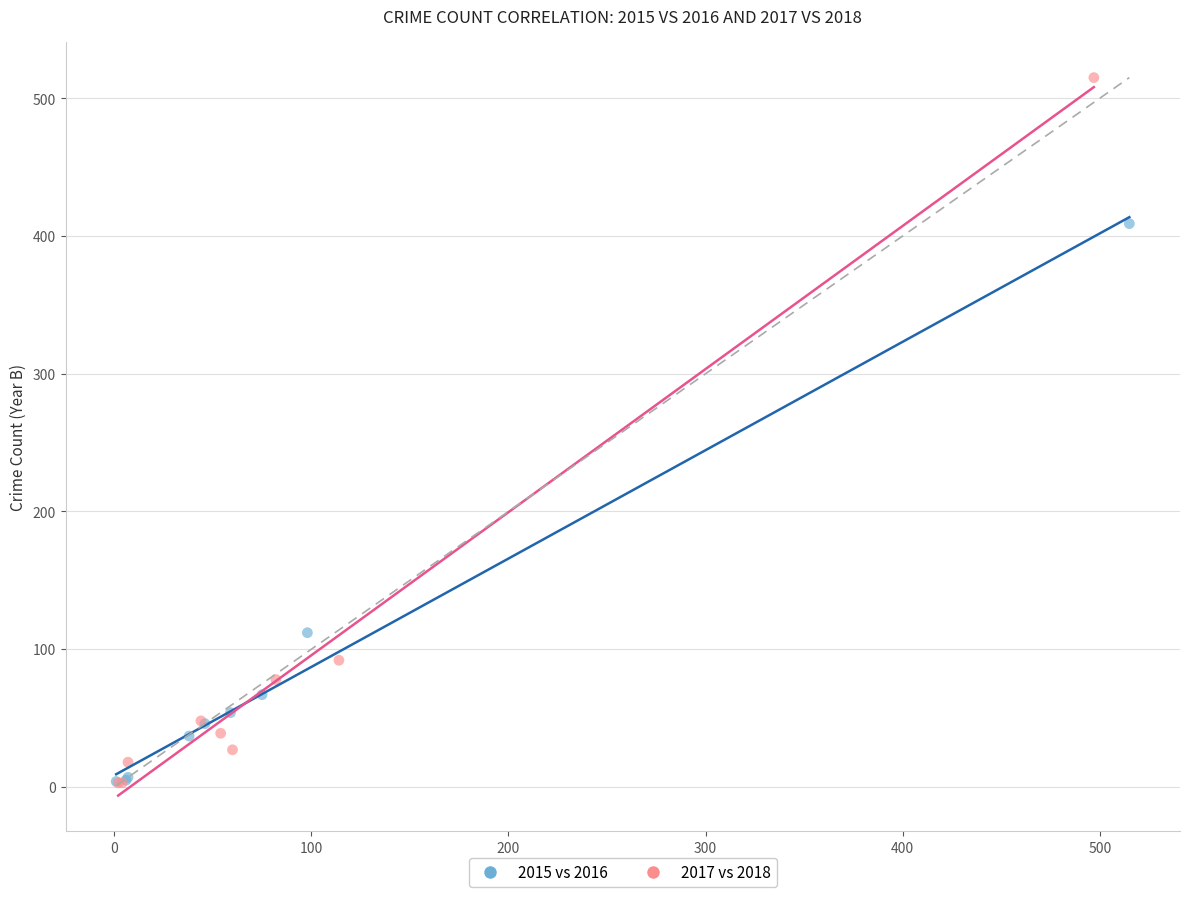

Which series has the largest Y range (max minus min)?

2017 vs 2018